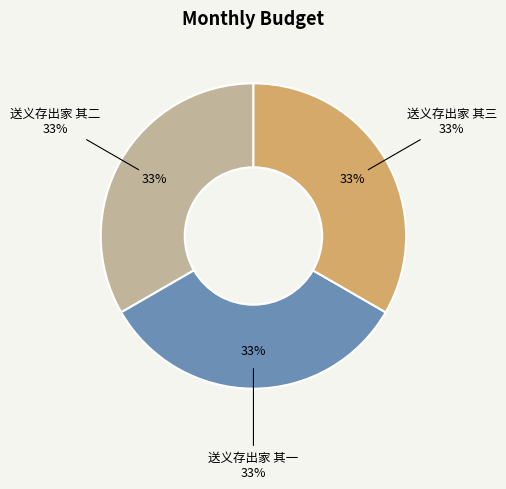

Is it true that 送义存出家 其二 is 27% of the pie?

False